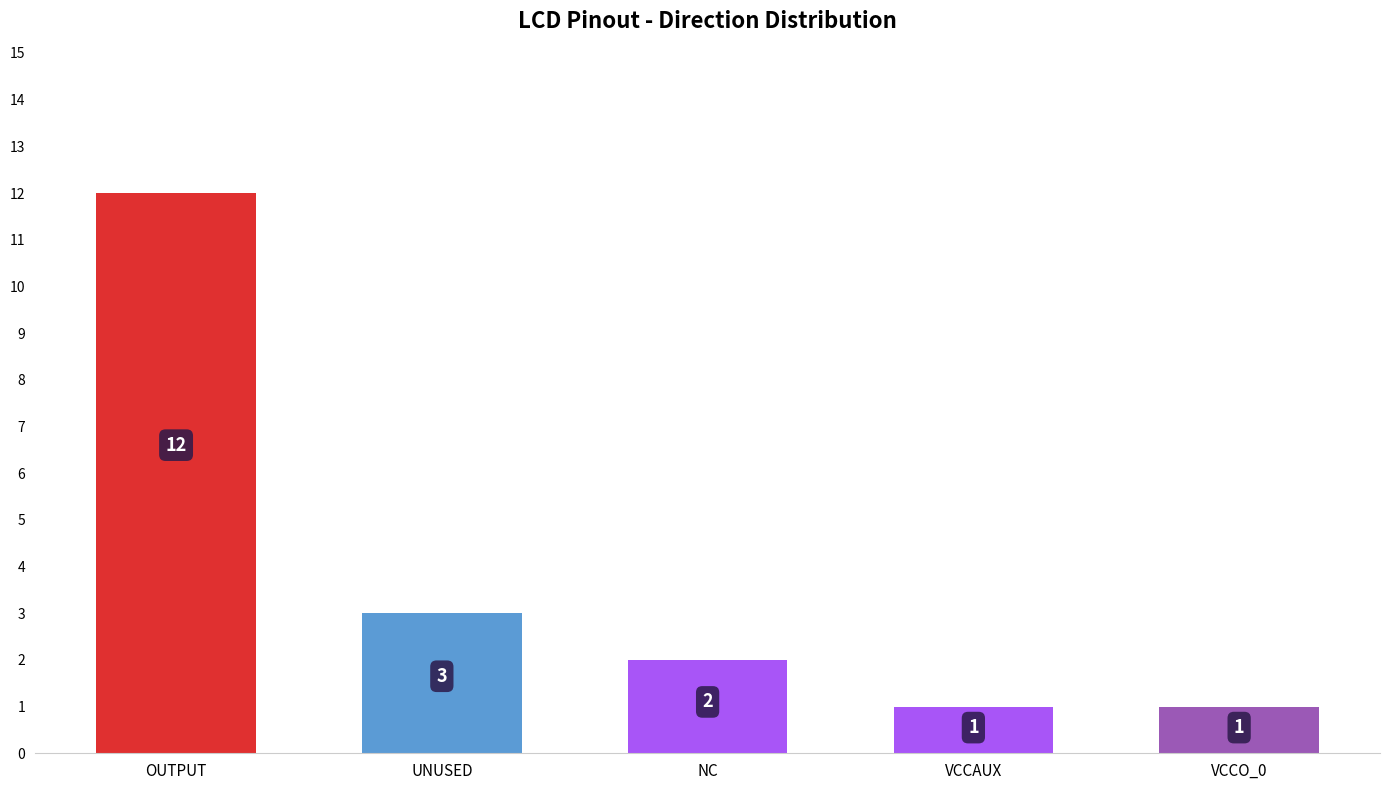

What is the difference between the maximum and minimum values?

11